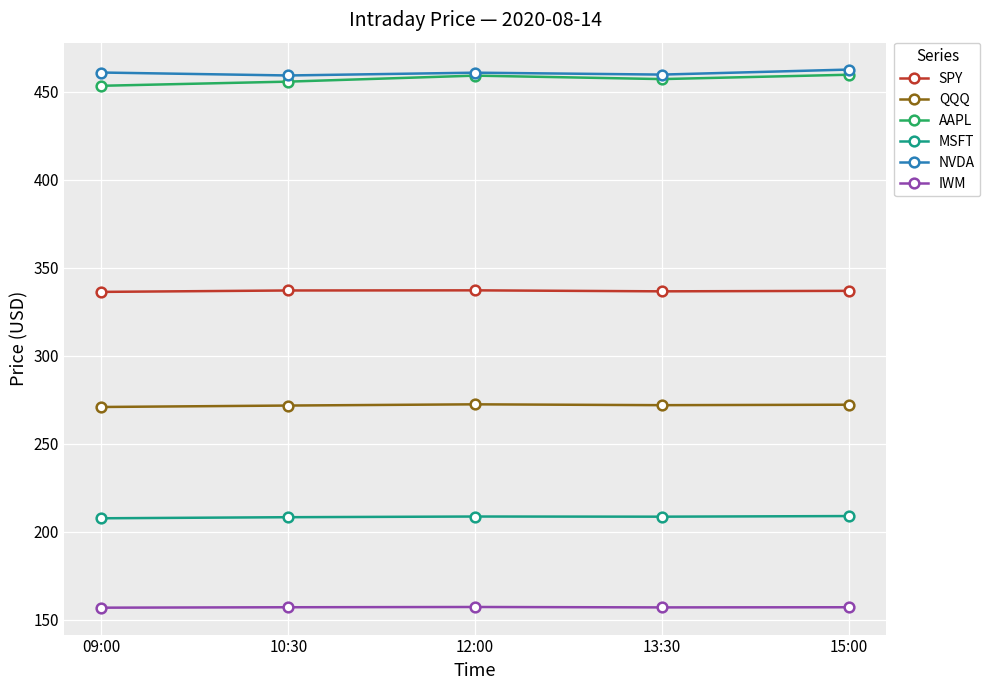

The NVDA series shows 111.6 at 12:00. True or false?

False